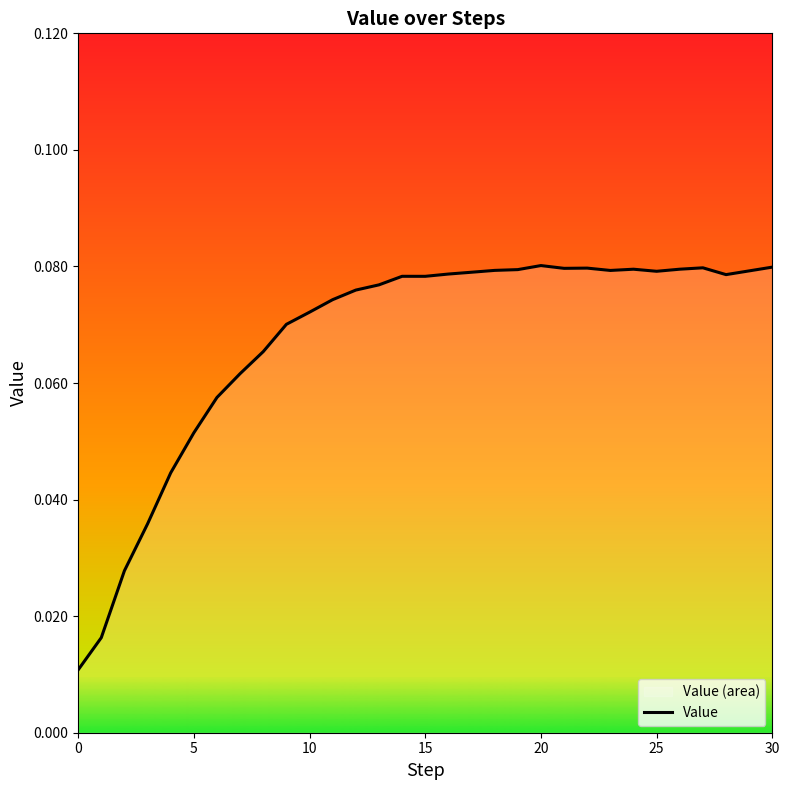

The chart shows a value of 0.0 at 5. True or false?

False